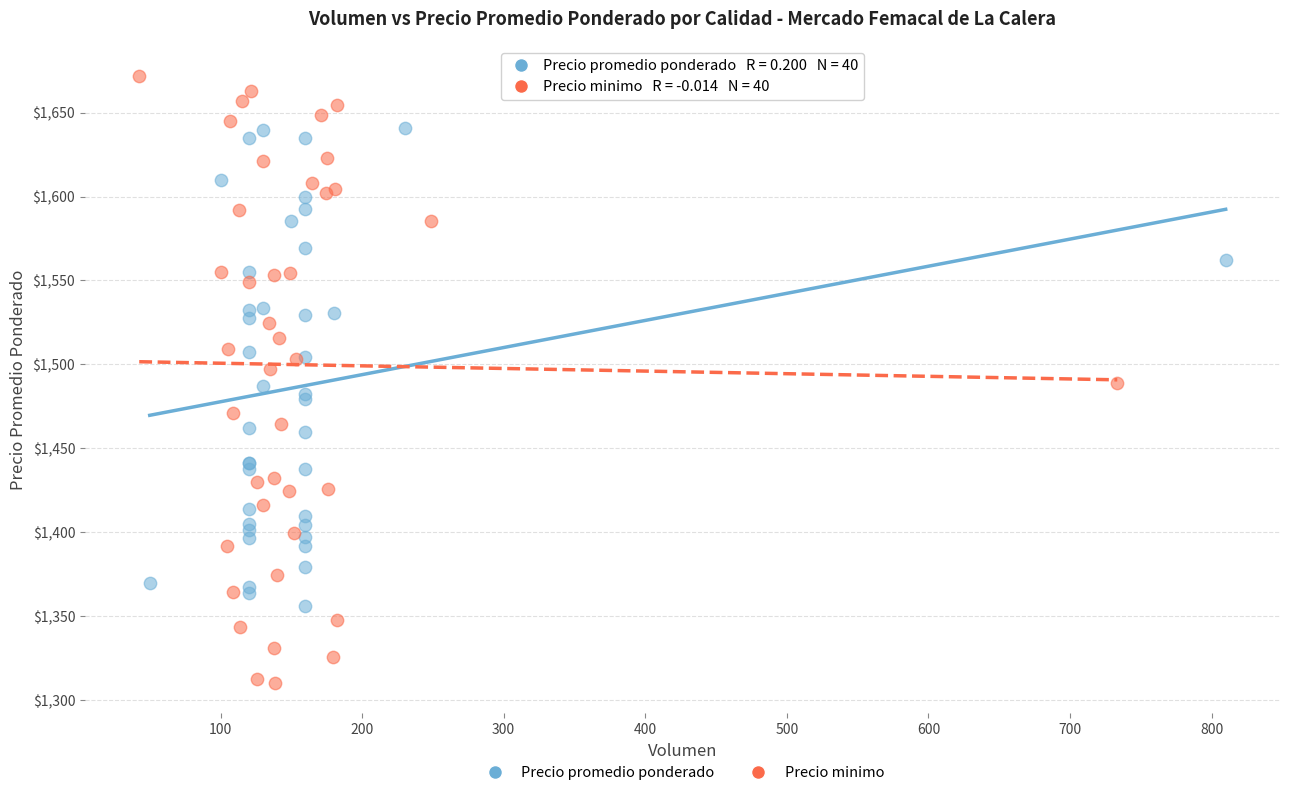

Which series has the largest Y range (max minus min)?

Precio minimo